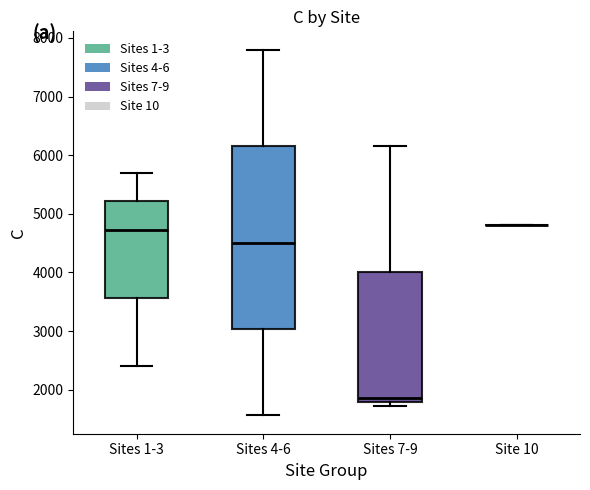

Where does the upper whisker of the box for Sites 1-3 end on the y-axis? The values are not printed on the chart, so give them approximately, as read against the axis.

5700